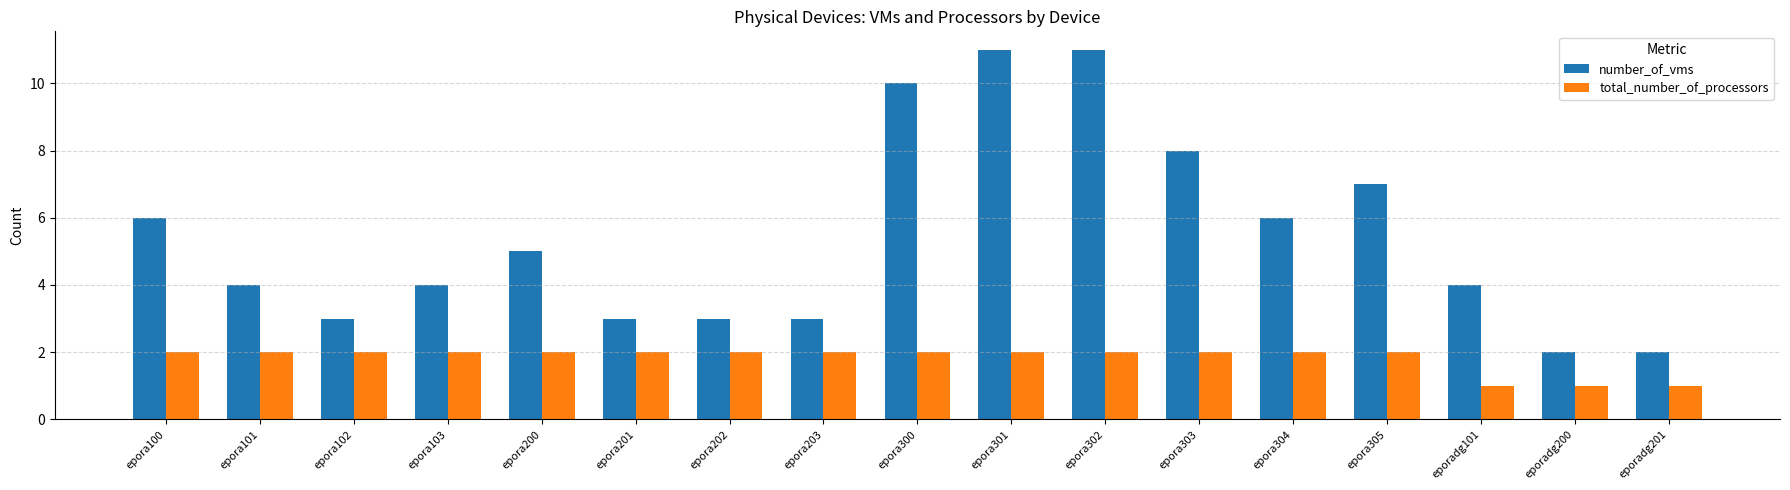

What is the label of the 14th bar from the left?

epora305